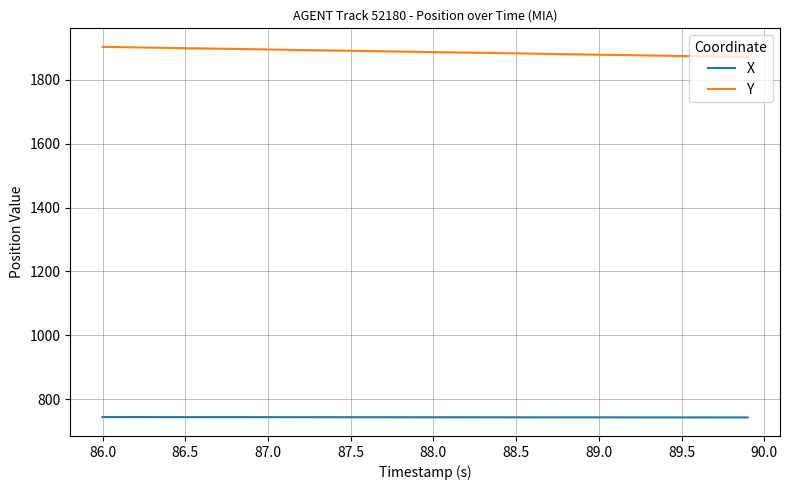

What is the highest value of the X series?

744.6